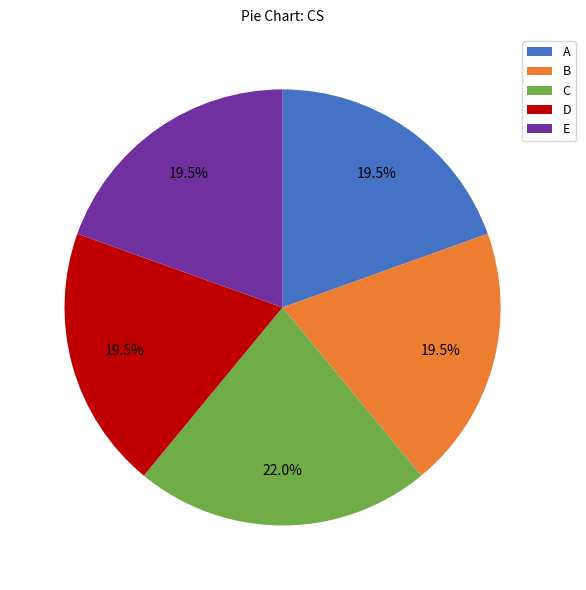

How many slices are in this pie chart?

5